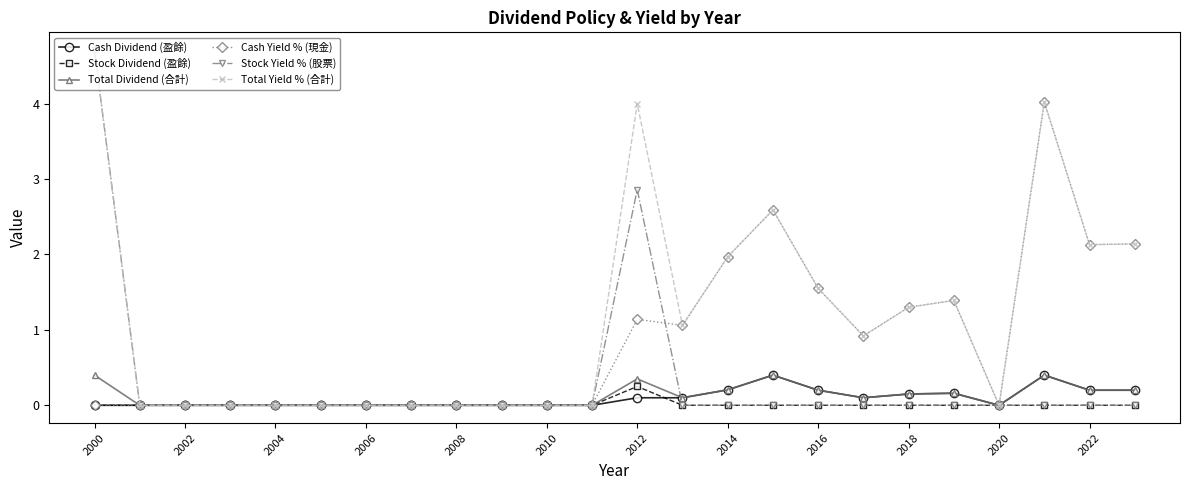

Which series has the largest total across all categories?

Total Yield % (合計)